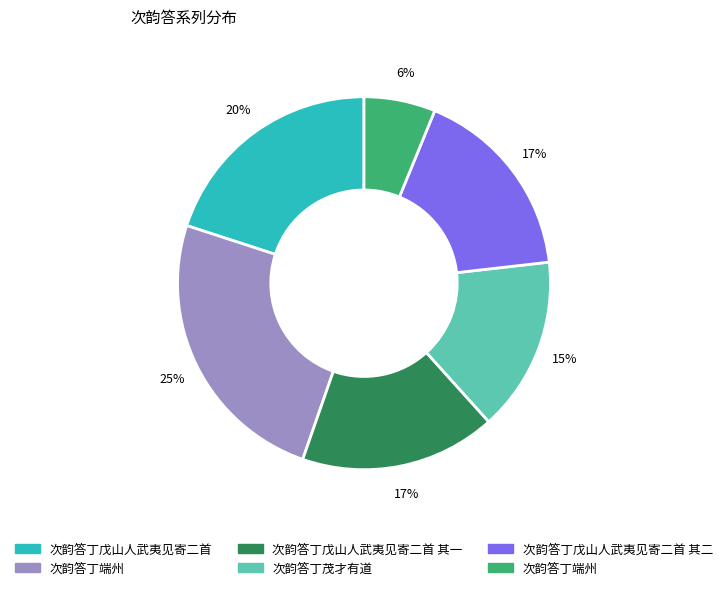

Is there a majority slice in this chart?

No